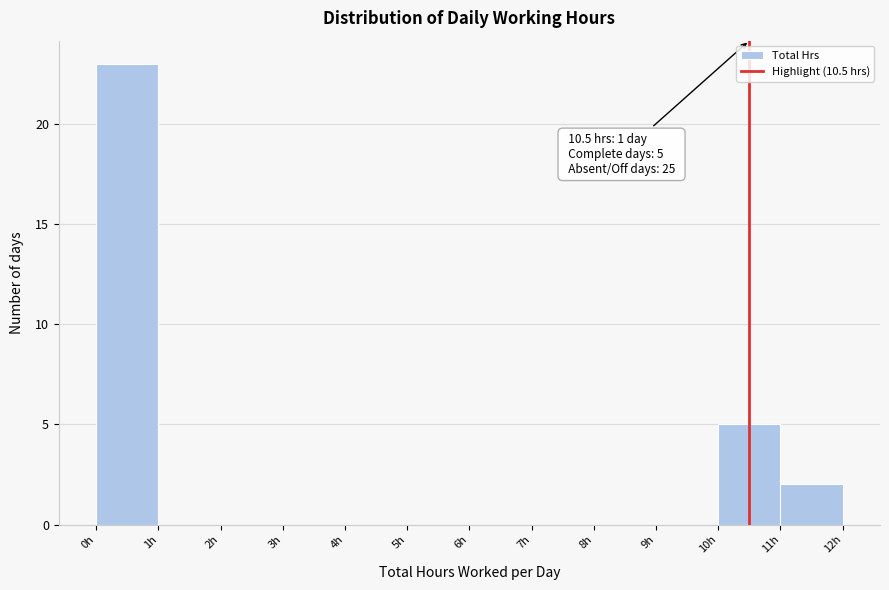

Which range on the x-axis has the tallest bar?

0 to 1